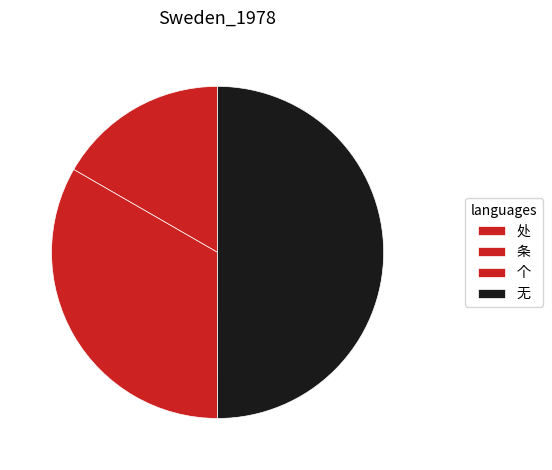

Is there any slice that represents more than half of the pie?

No